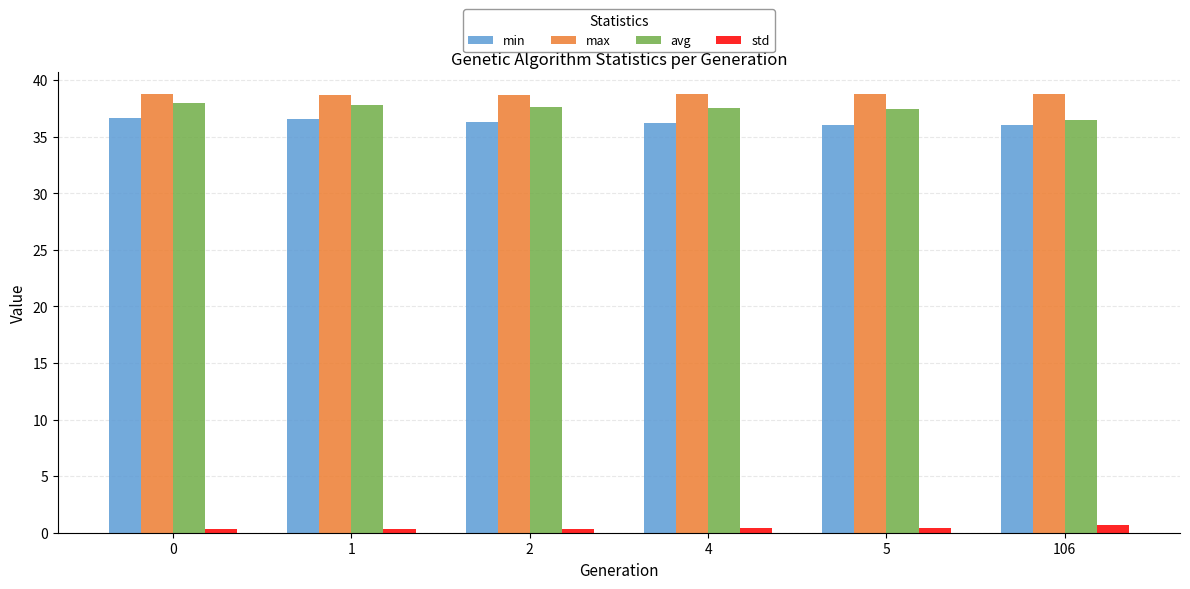

What is the minimum value shown in the chart?

0.3